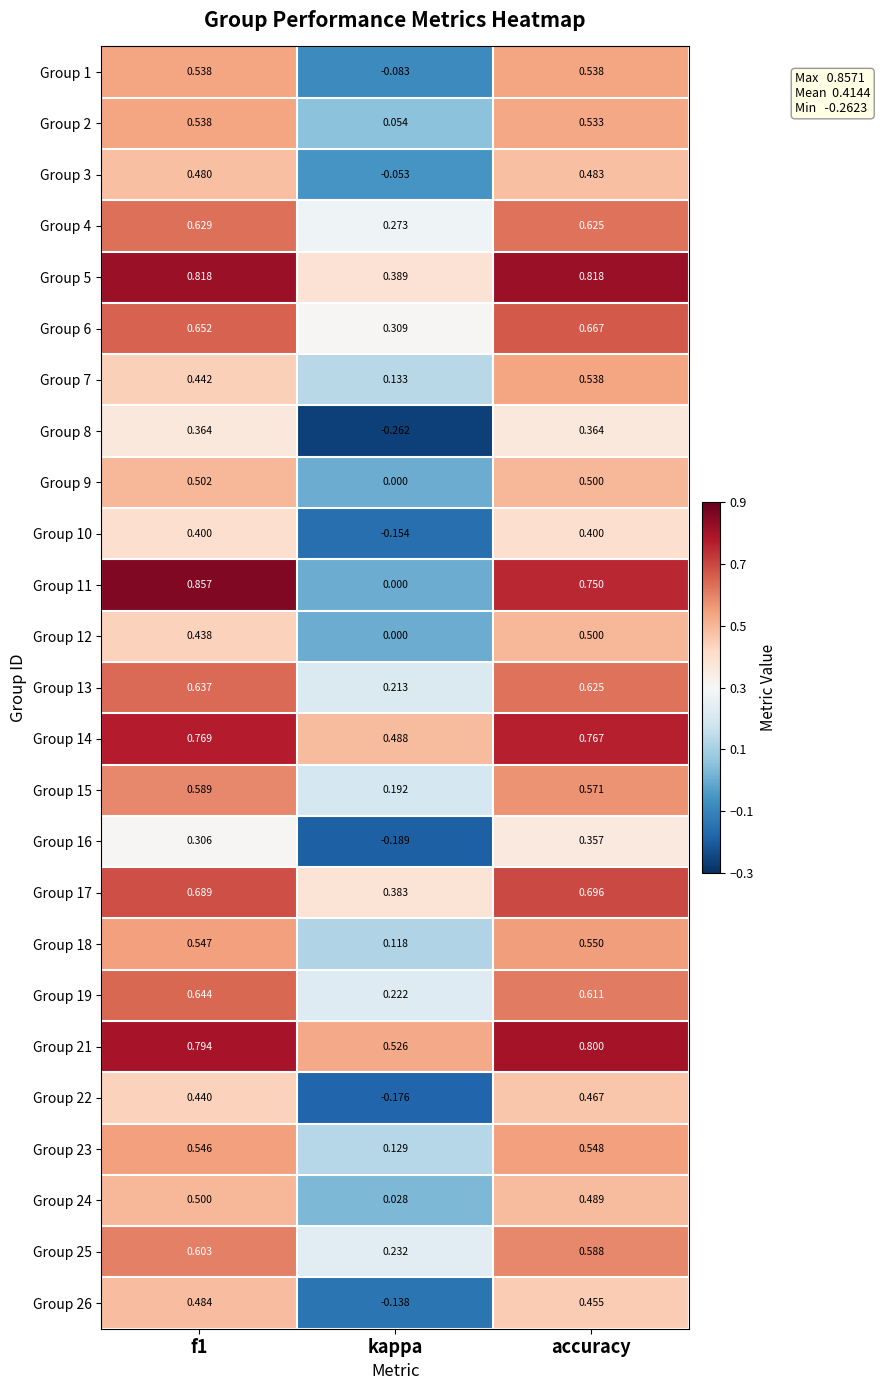

At which category is the sum across all series the highest?

accuracy